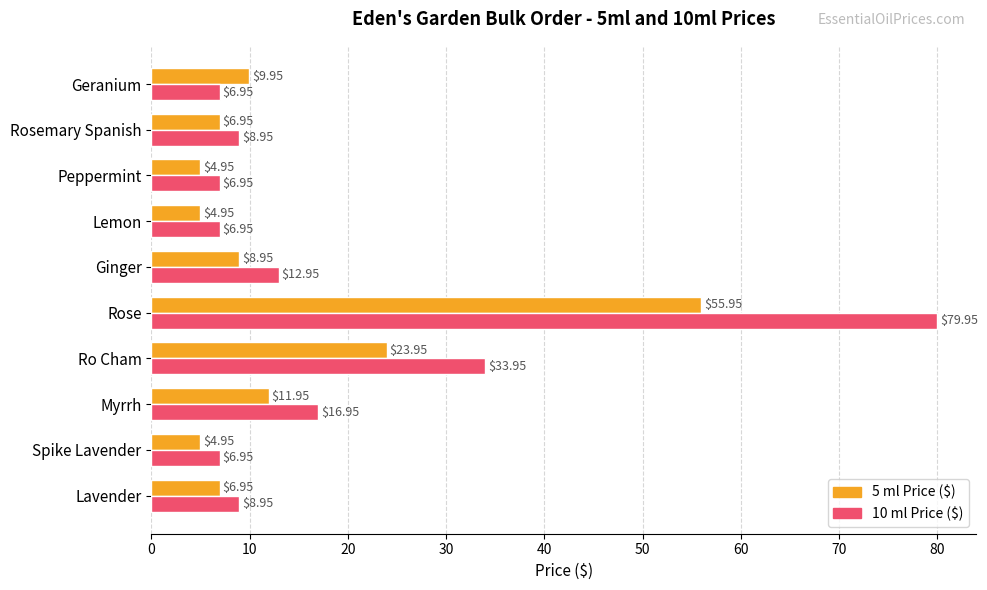

What is the difference between the maximum and second lowest values in the 10 ml Price ($) series?

73.0